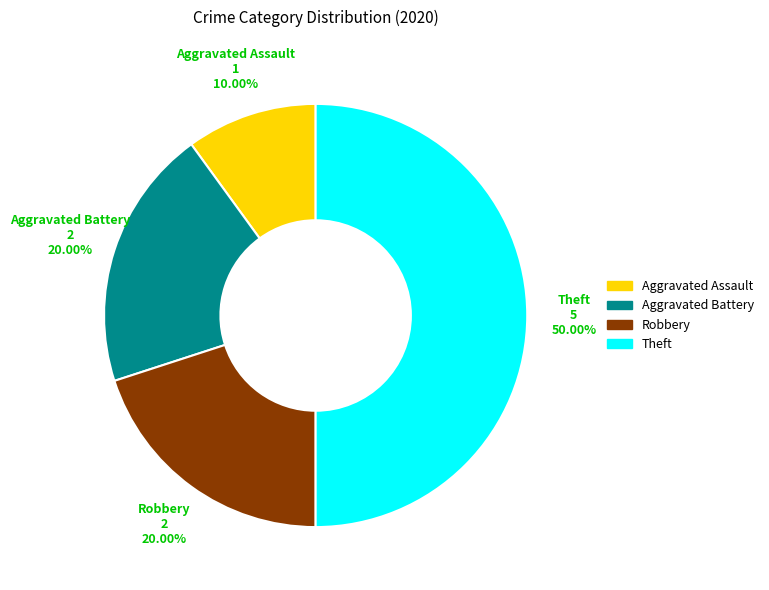

Is it true that Aggravated Assault is 10% of the pie?

True